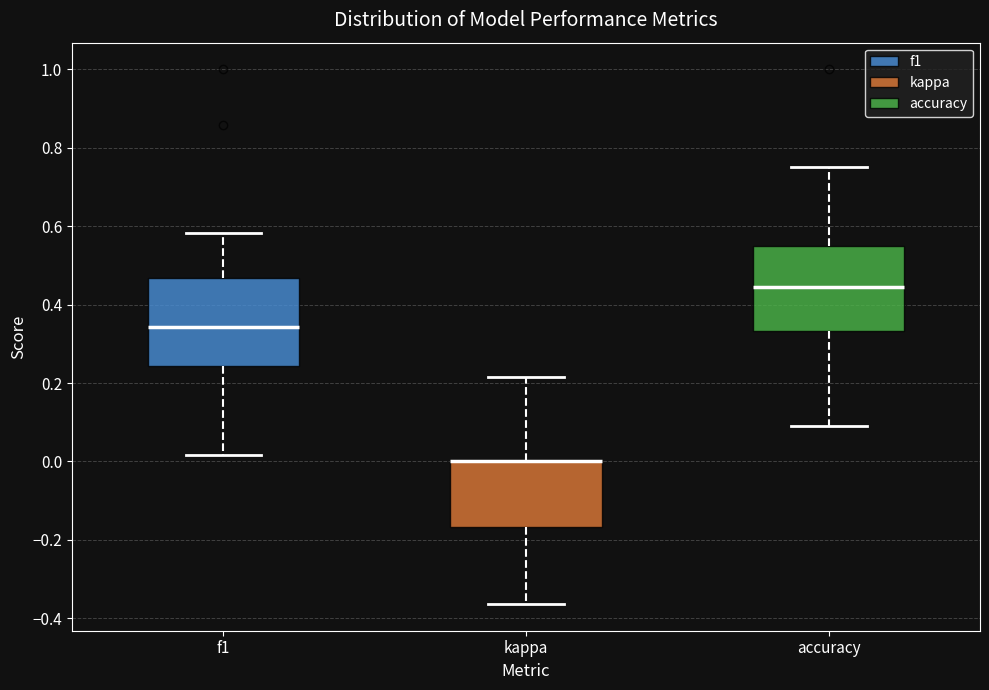

Reading left to right, transcribe this box plot: for each box, give where its median line is, the range the box spans, and where its two whiskers end, as read against the y-axis. The values are not printed on the chart, so give them approximately, as read against the axis.

f1: median 0.34, box 0.24 to 0.46, whiskers 0.02 to 0.58
kappa: median 0.00 (drawn on the box's upper edge), box -0.16 to 0.00, whiskers -0.36 to 0.22
accuracy: median 0.44, box 0.34 to 0.56, whiskers 0.10 to 0.76